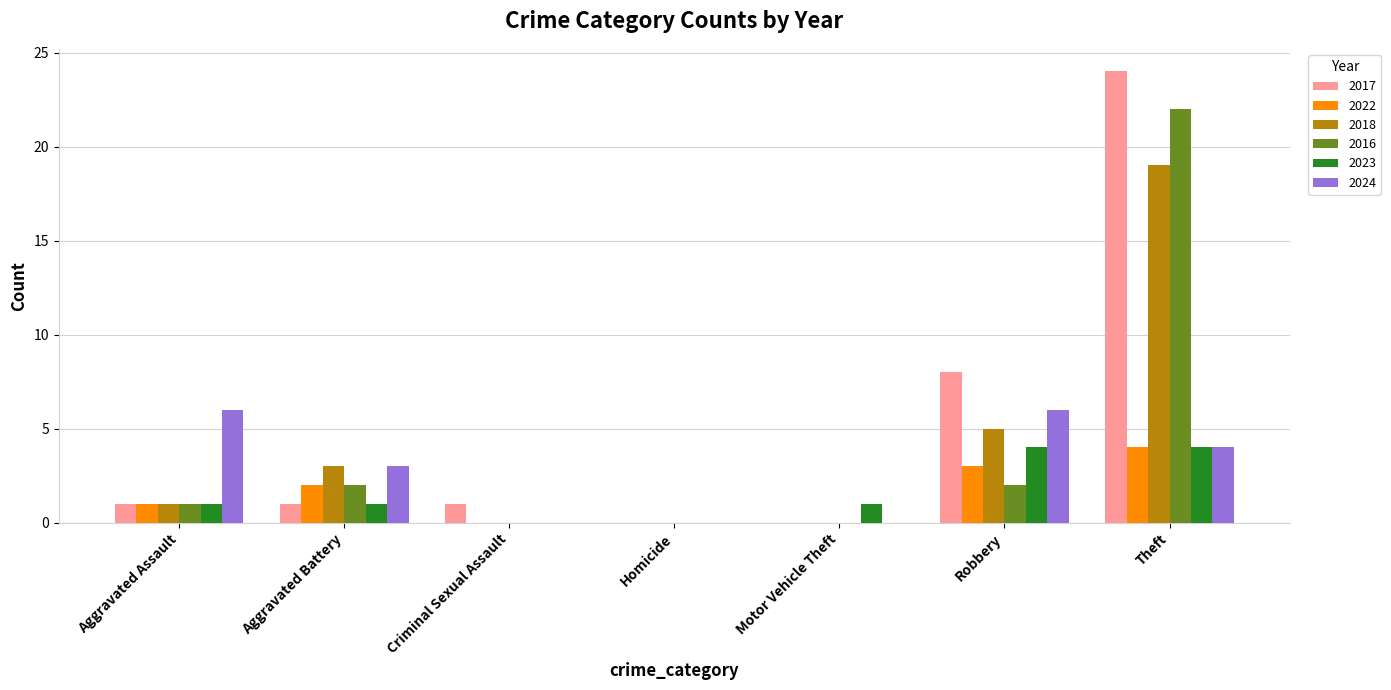

What is the highest value of the 2016 series?

22